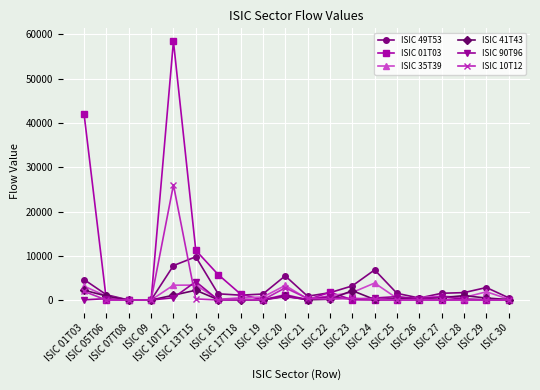

What is the maximum value shown in the chart?

58461.1